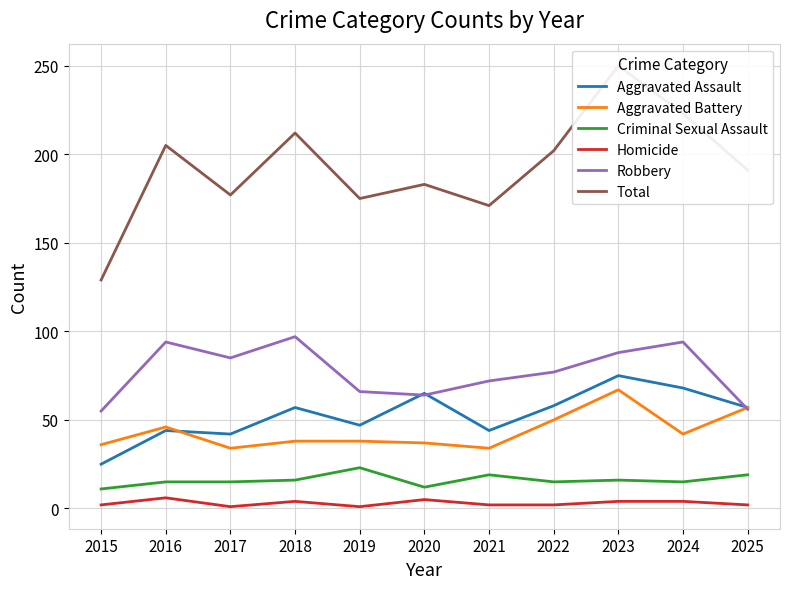

True or false: Total has more than 2 interior local peaks.

True